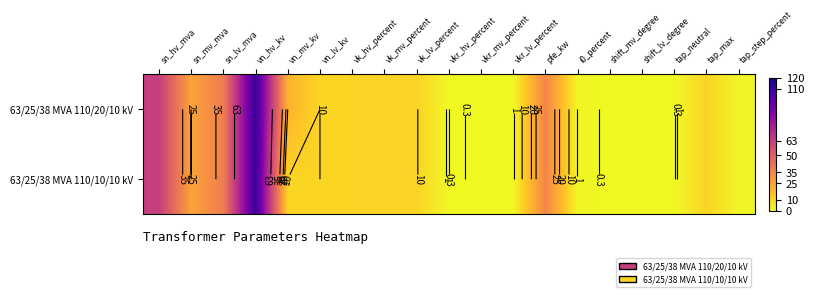

At how many categories does at least one series exceed 101?

1